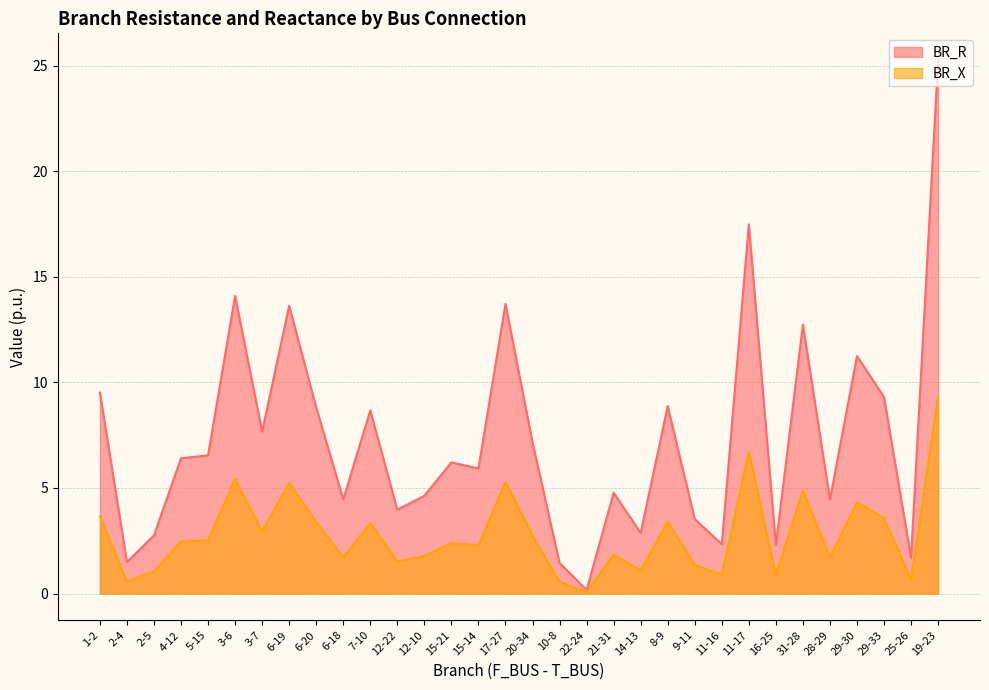

What is the difference between the maximum and minimum values in the BR_R series?

25.1